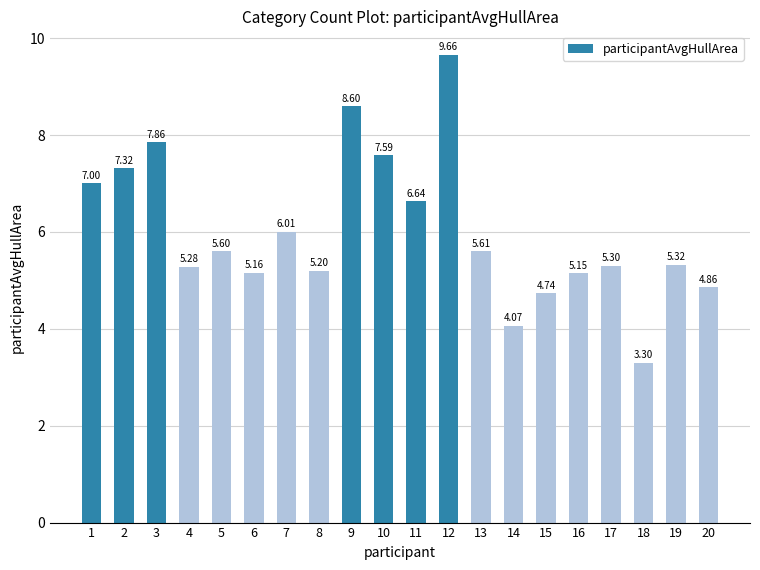

What is the ratio of the value at 13 to the value at 1?

0.8